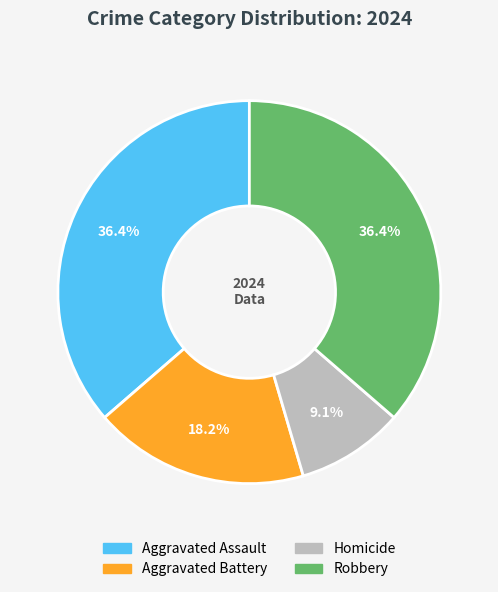

To the nearest percent, what percentage of the pie is Homicide?

9%